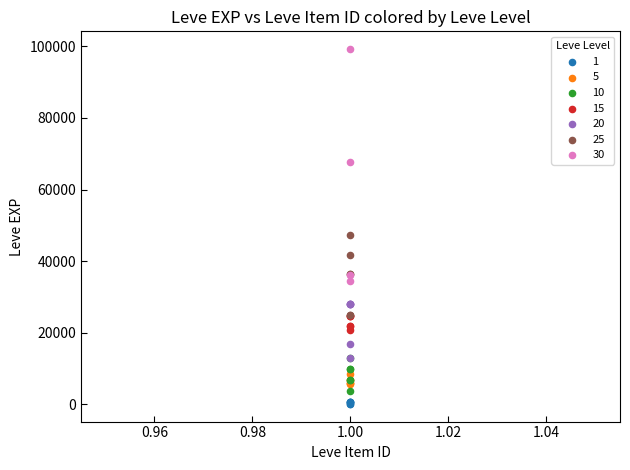

Which series has the widest spread of Y values?

30